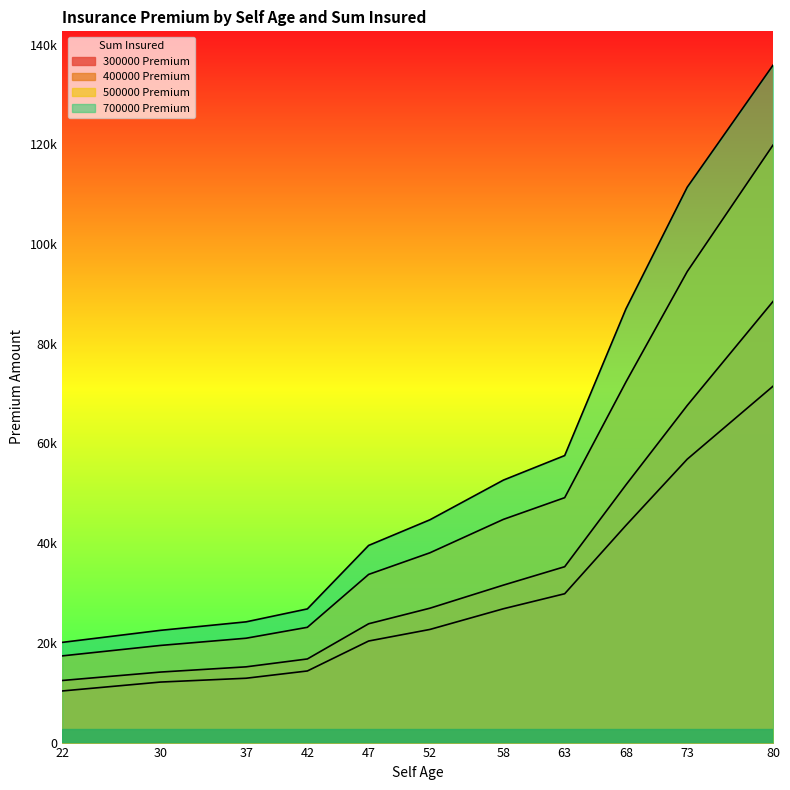

Read the 400000 Premium value at 68.

51704.1